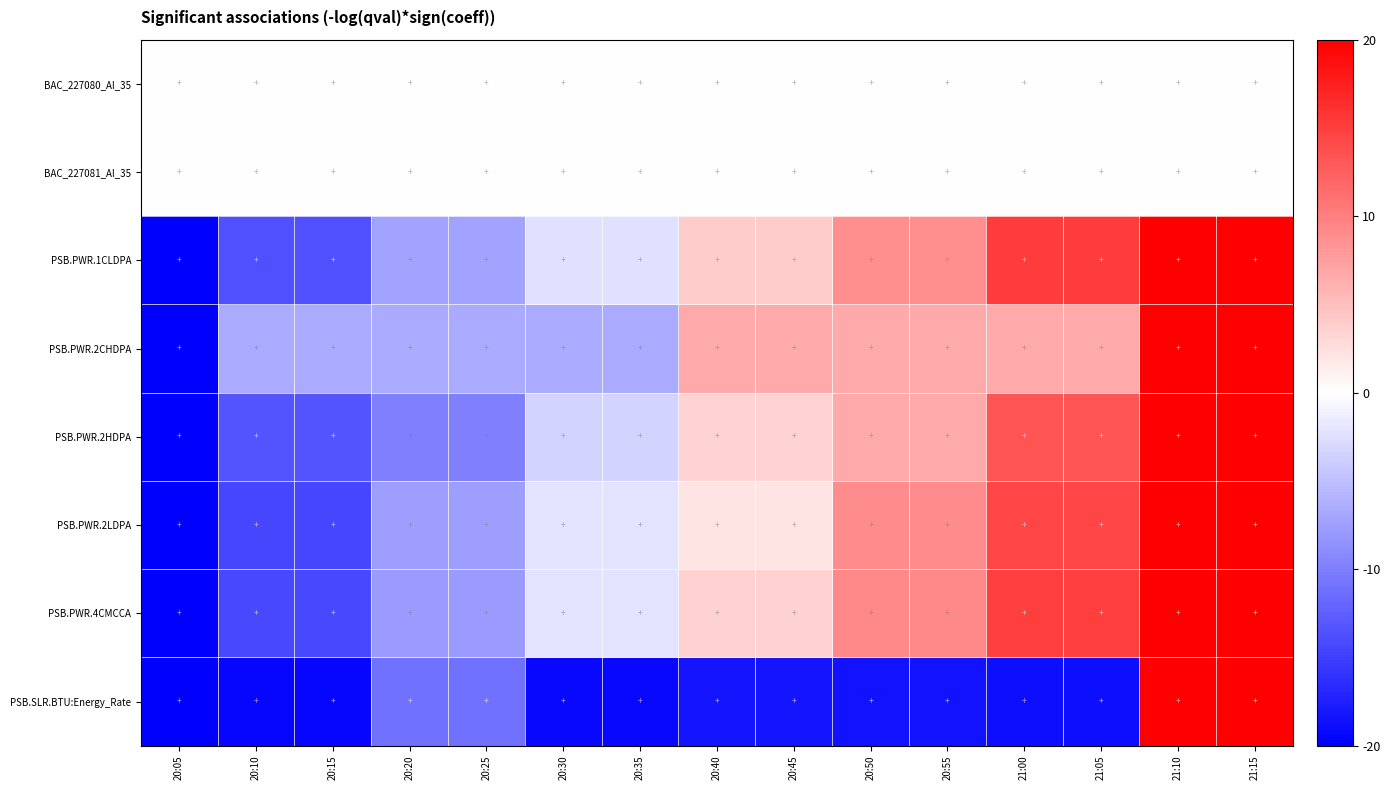

List the series in order of their peak value, highest first.

PSB.PWR.1CLDPA, PSB.PWR.2CHDPA, PSB.PWR.2HDPA, PSB.PWR.2LDPA, PSB.PWR.4CMCCA, PSB.SLR.BTU:Energy_Rate, BAC_227080_AI_35, BAC_227081_AI_35